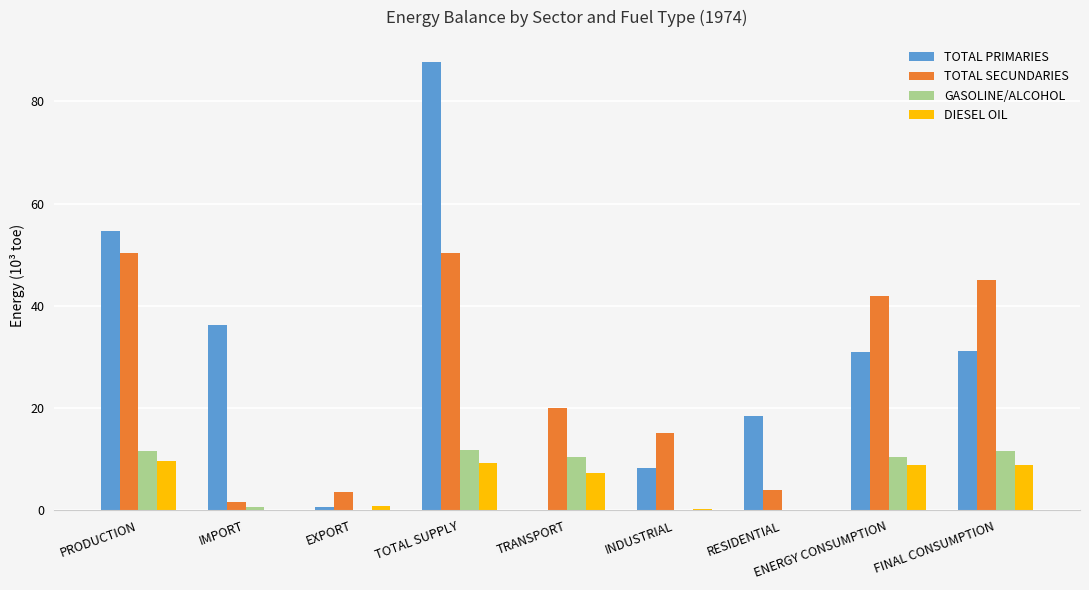

True or false: DIESEL OIL has a value of 8.9 at FINAL CONSUMPTION.

True